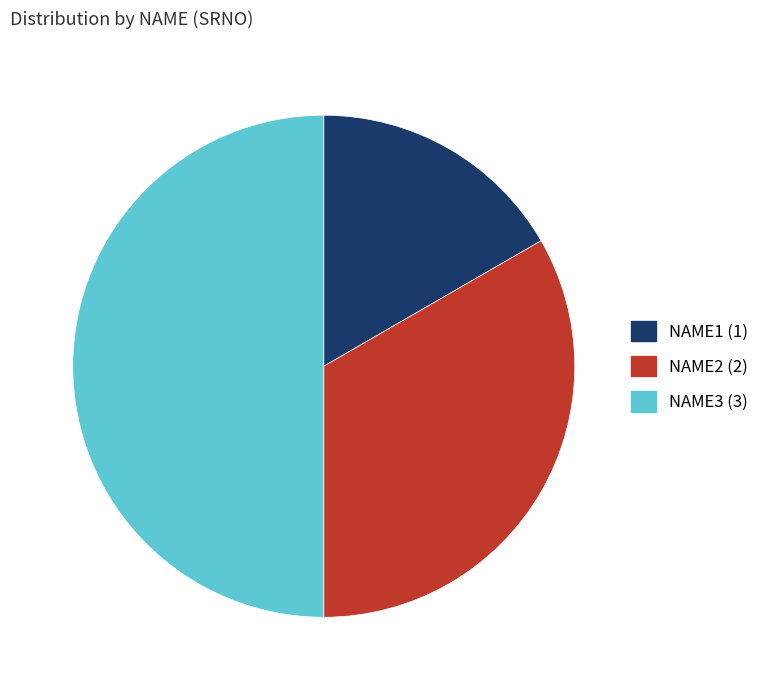

Which slice is the smallest?

NAME1